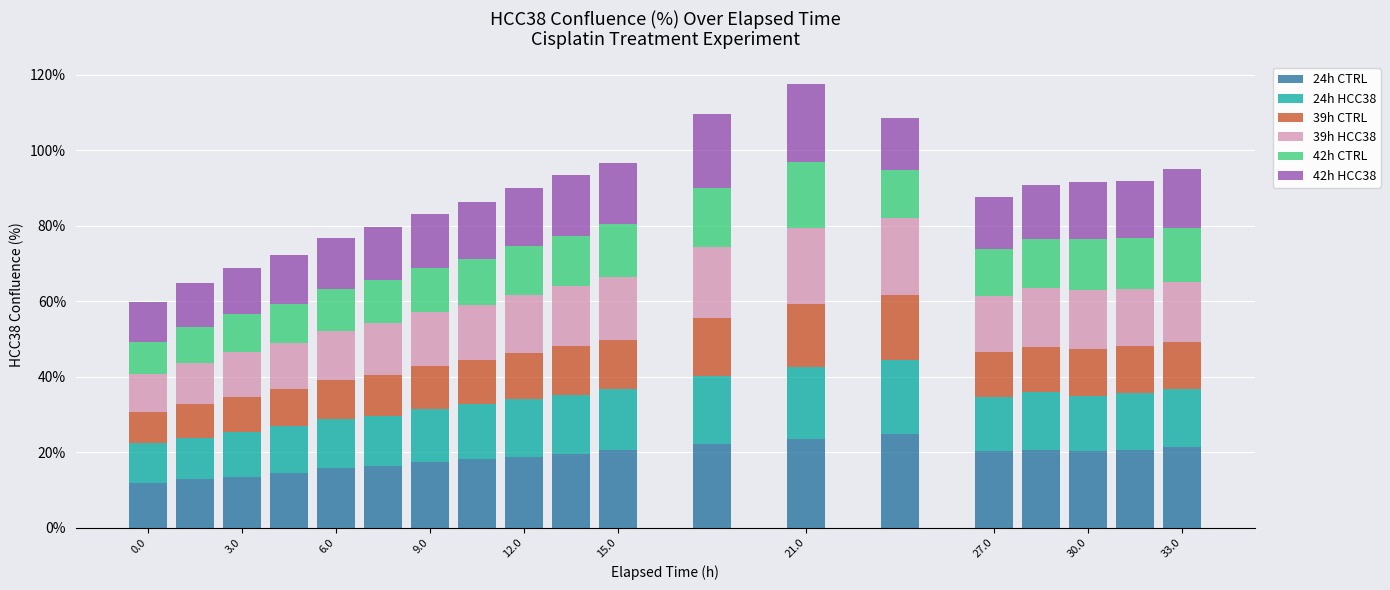

What is the maximum value for 24h CTRL?

24.8